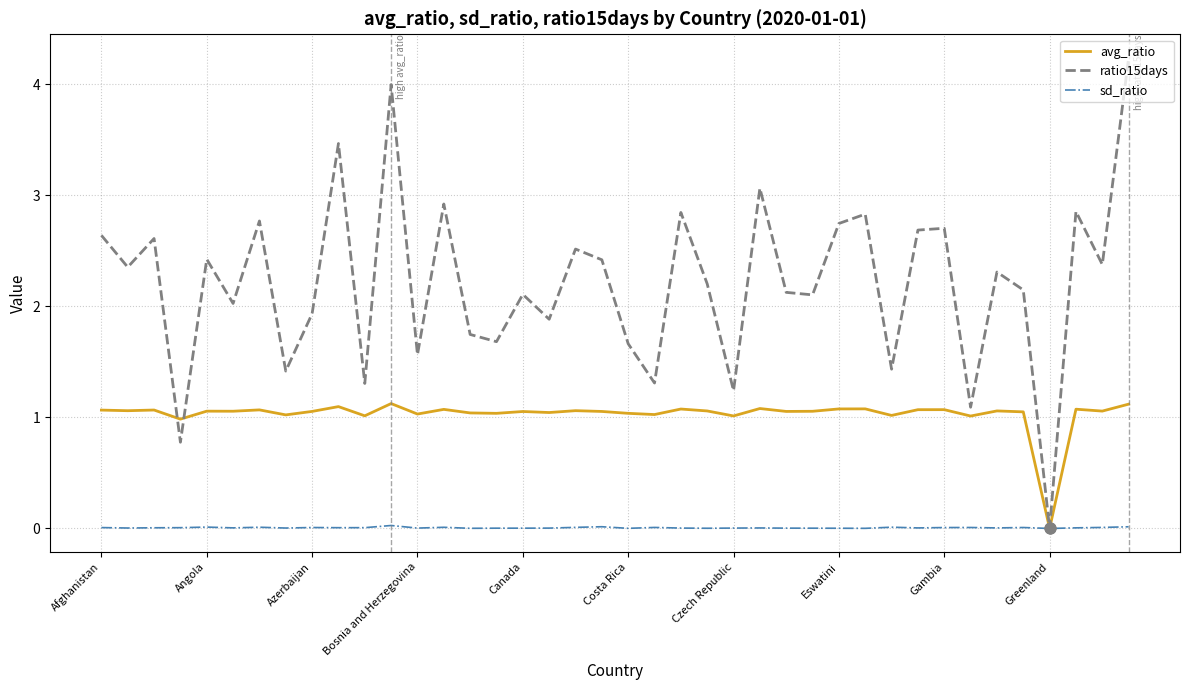

List the series in order of their peak value, highest first.

ratio15days, avg_ratio, sd_ratio